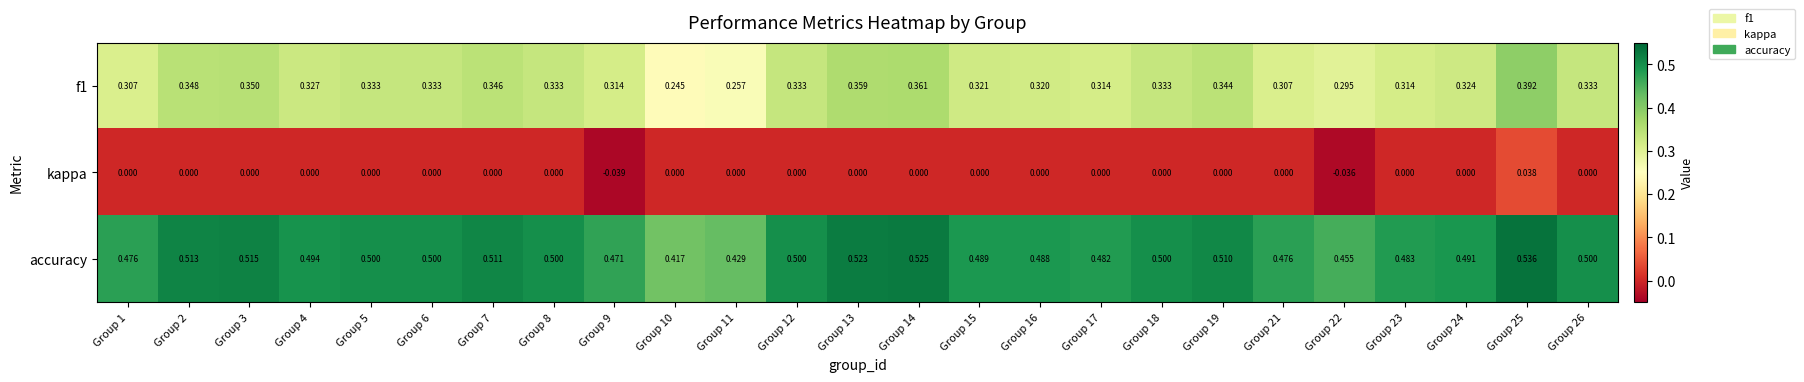

Which category has the lowest value across all series?

Group 9